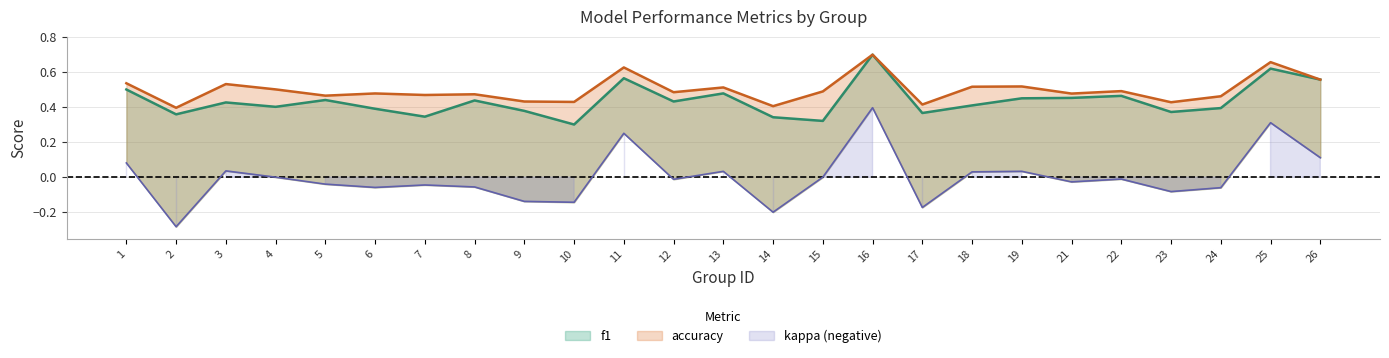

At which label does kappa first exceed 0?

1